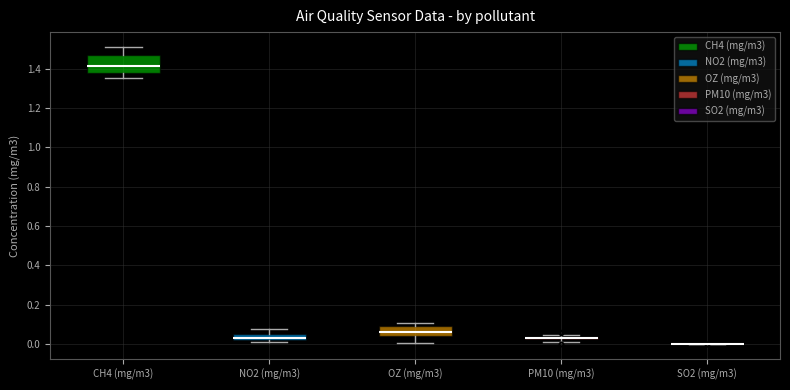

Where is the lower edge of the box for OZ (mg/m3) on the y-axis? The values are not printed on the chart, so give them approximately, as read against the axis.

0.04